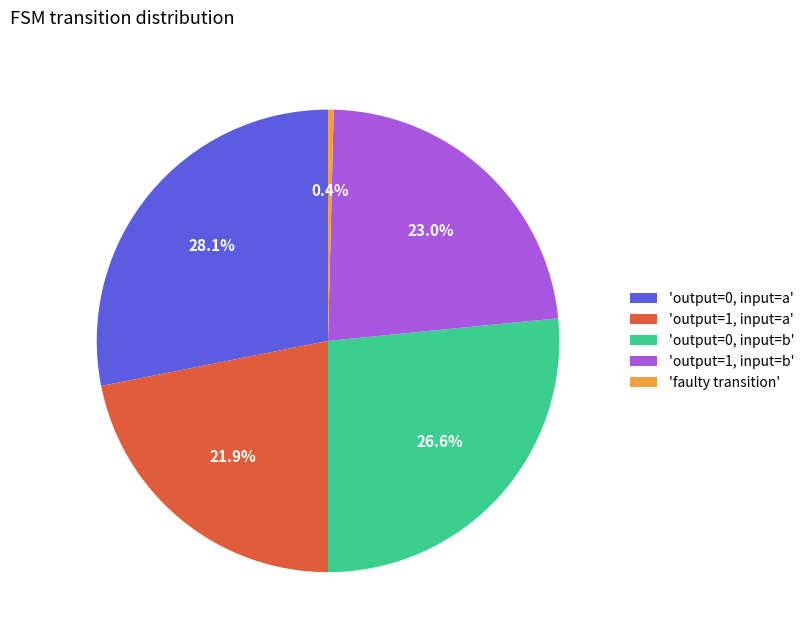

What is the ratio of the value at 'output=1, input=a' to the value at 'output=0, input=a'?

0.8